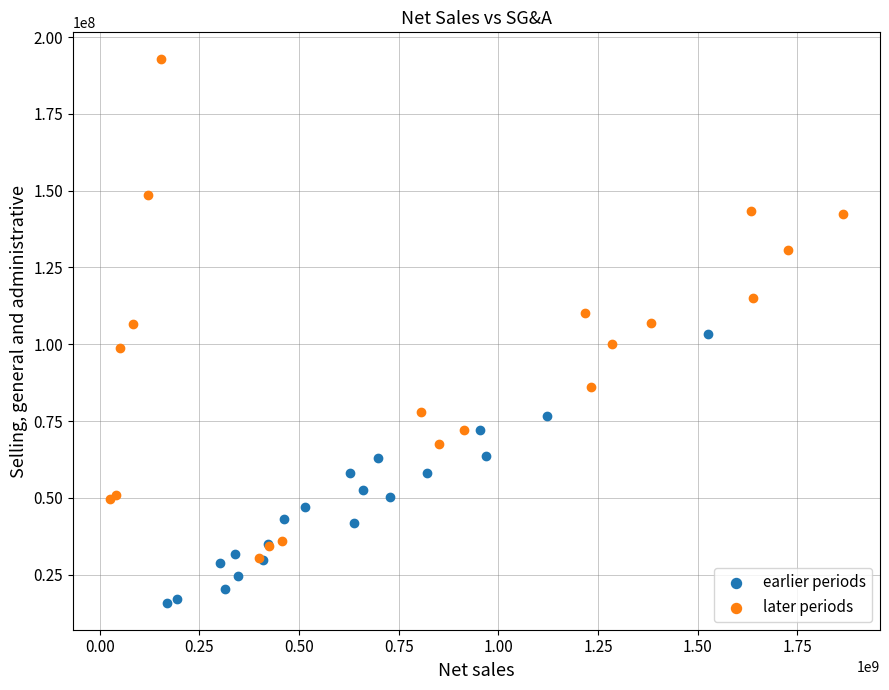

Which series contains the highest Y value?

later periods